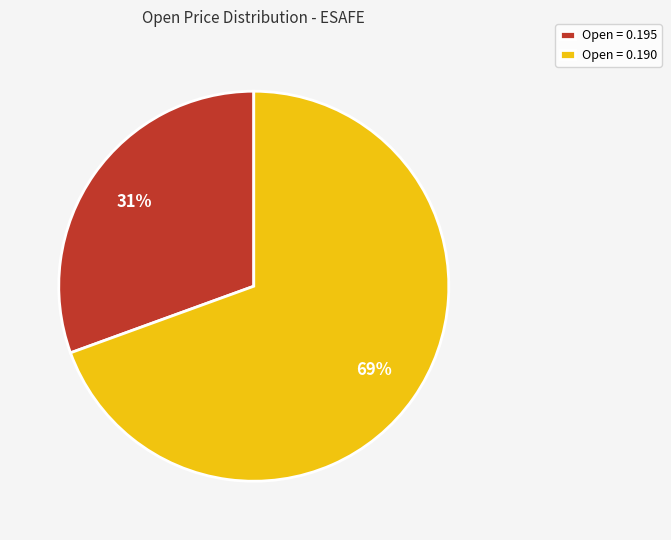

What is the smallest slice in the pie chart?

Open = 0.195